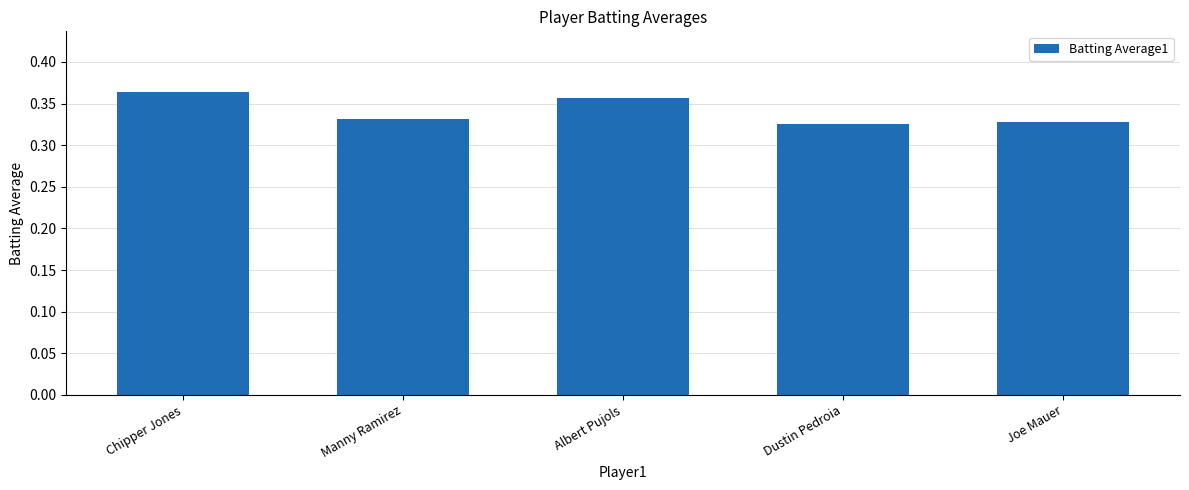

The chart shows a value of 0.2 at Dustin Pedroia. True or false?

False